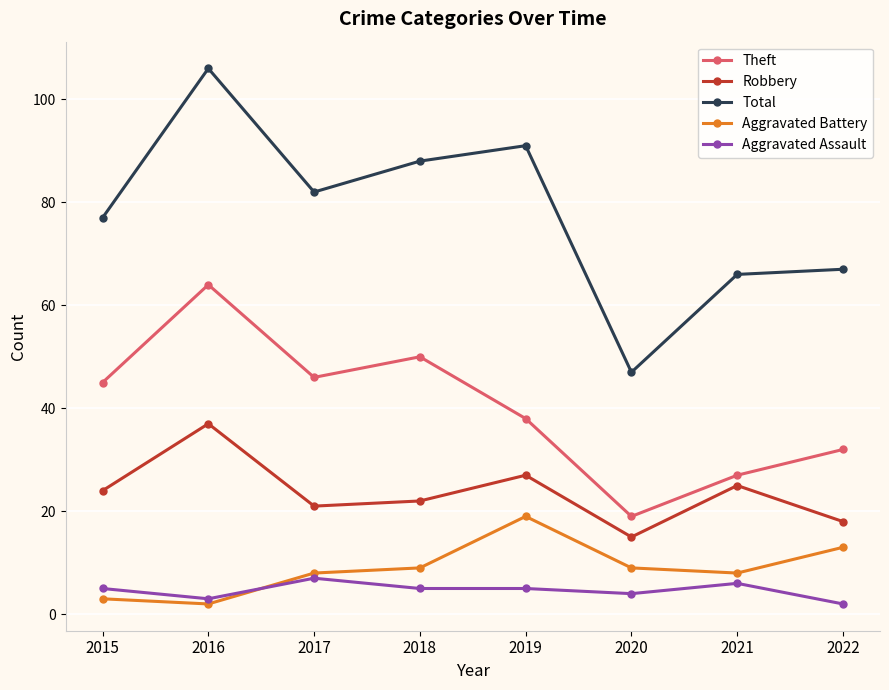

What are all the series names shown in the legend?

Theft, Robbery, Total, Aggravated Battery, Aggravated Assault